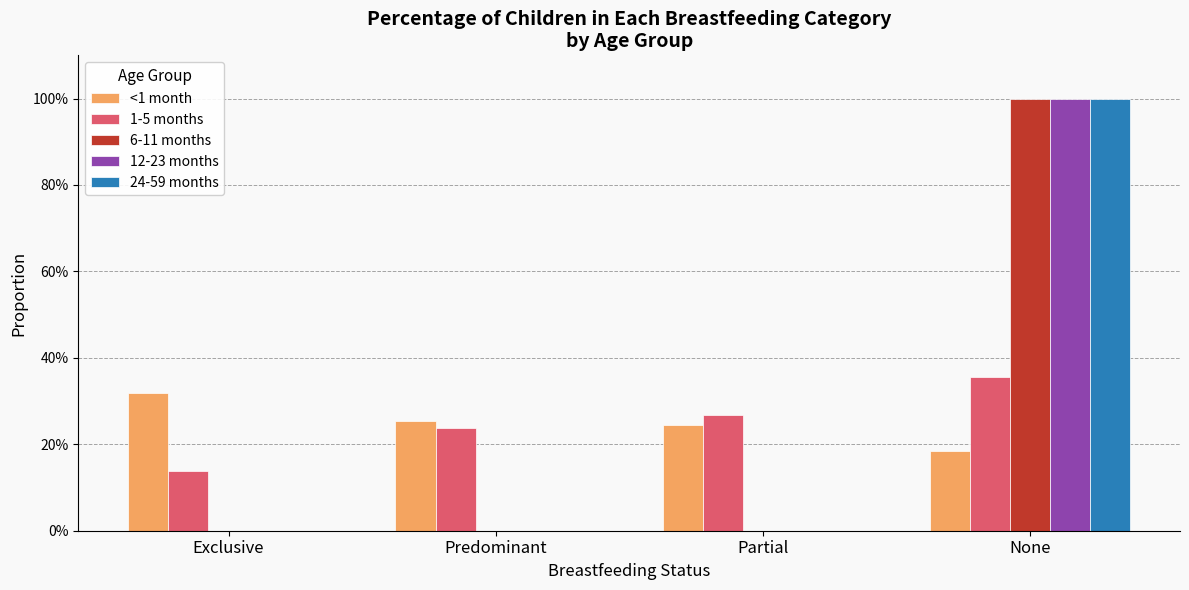

What are all the series names shown in the legend?

<1 month, 1-5 months, 6-11 months, 12-23 months, 24-59 months